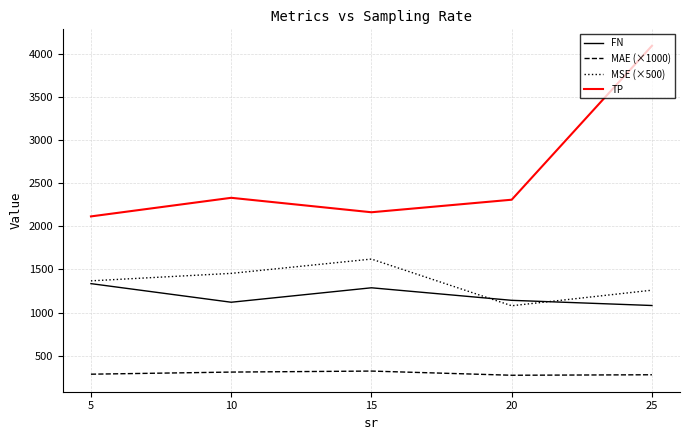

Does the chart display data point markers on the line(s)?

No